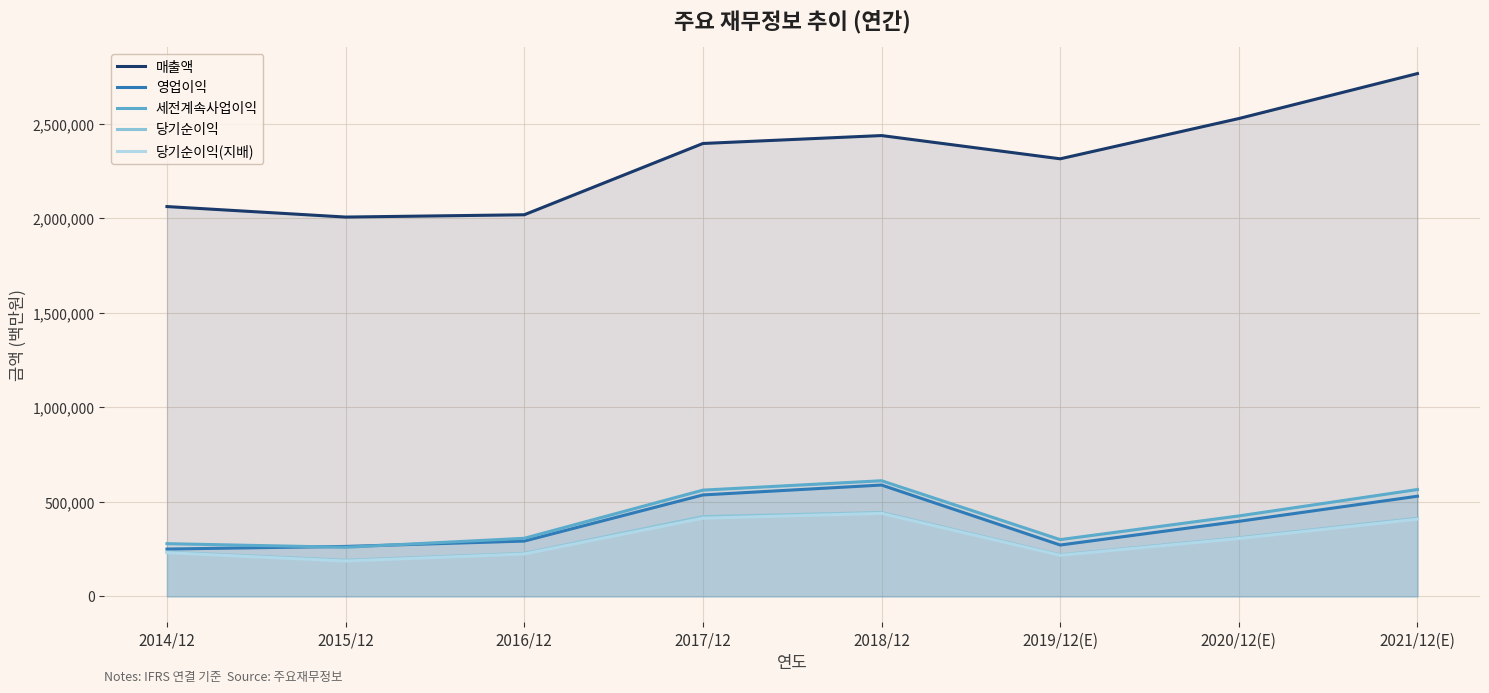

True or false: 영업이익 has more than 1 points higher than both neighbors.

False